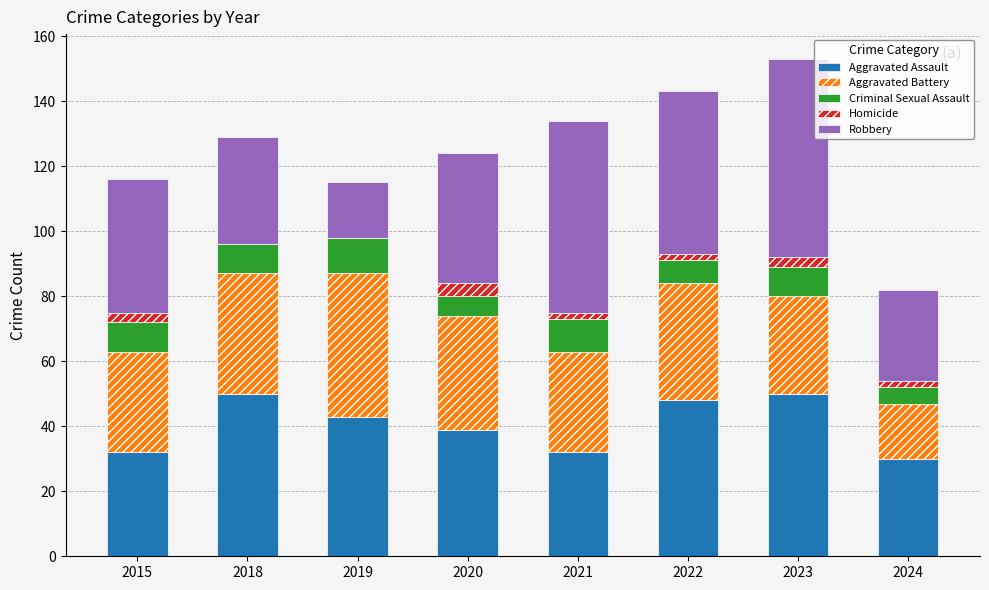

What is the highest value of the Aggravated Assault series?

50